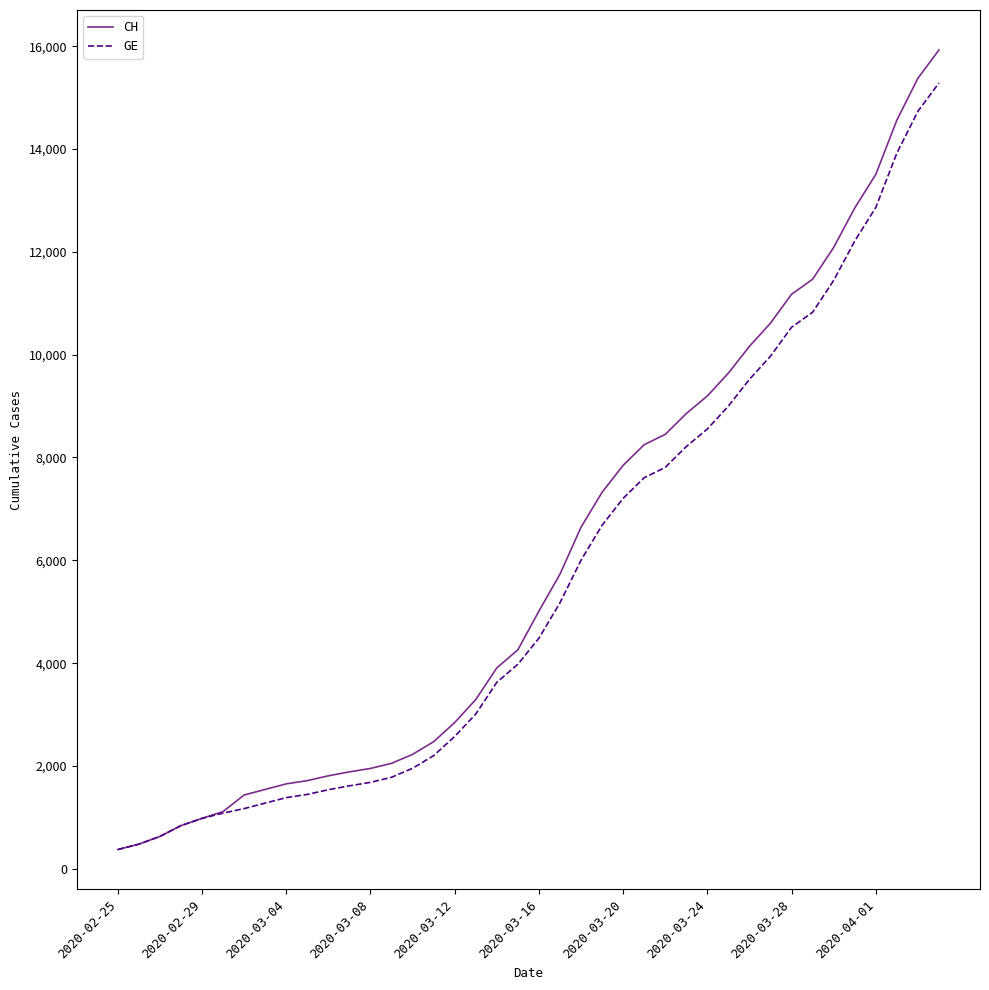

What is the minimum value shown in the chart?

375